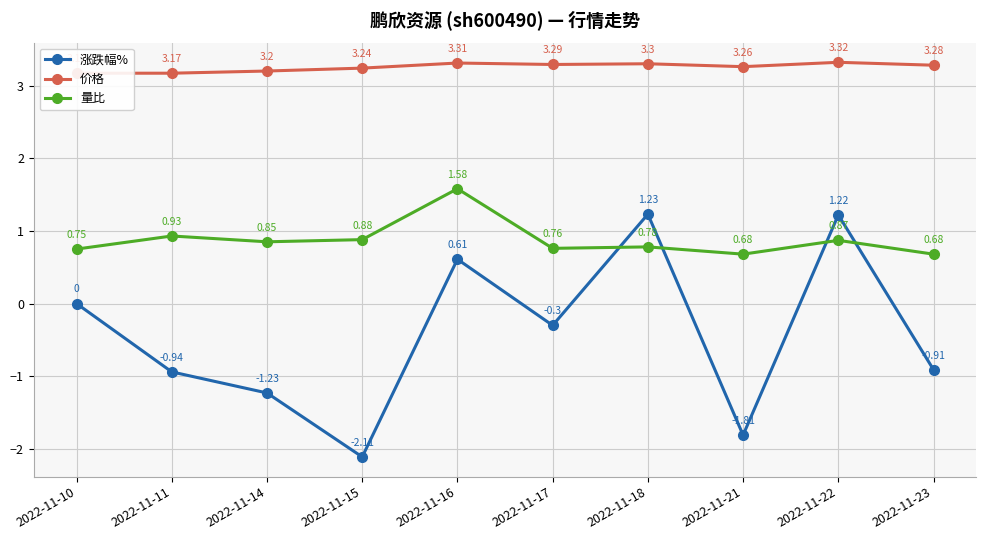

Which category has the lowest value across all series?

2022-11-15